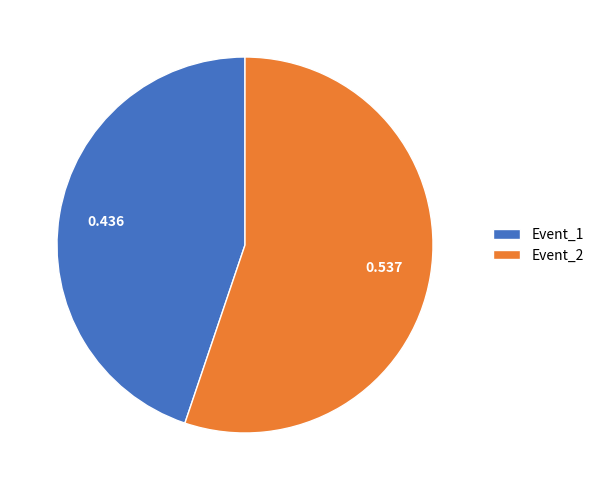

How many slices are in this pie chart?

2